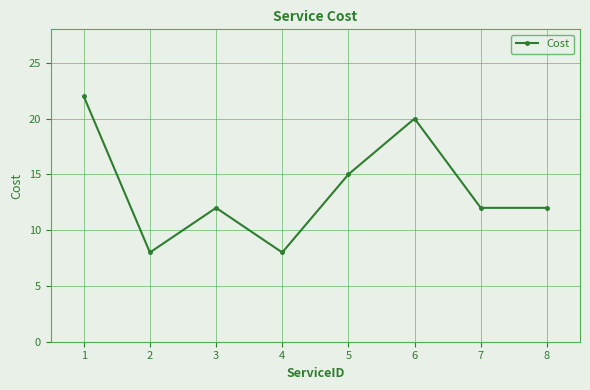

What is the difference between the second highest and minimum values?

12